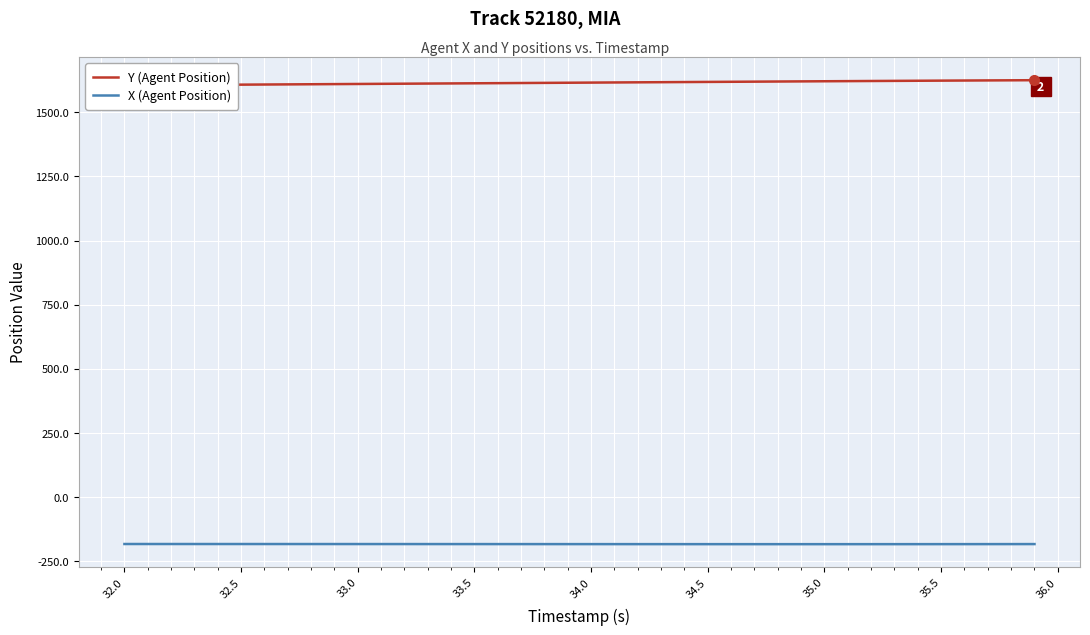

Does the chart display data point markers on the line(s)?

No